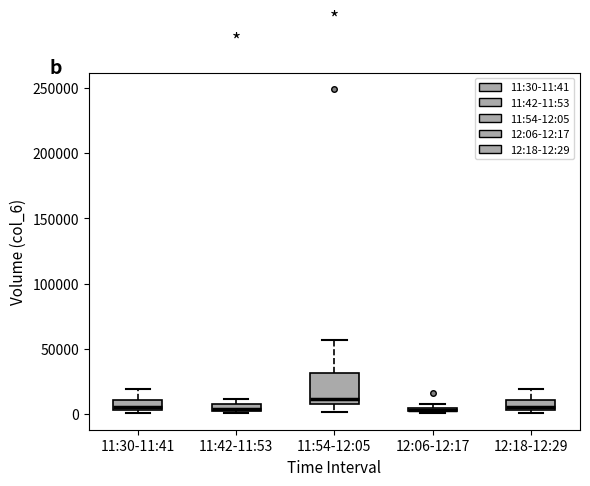

Where is the lower edge of the box for 11:30-11:41 on the y-axis? The values are not printed on the chart, so give them approximately, as read against the axis.

5000